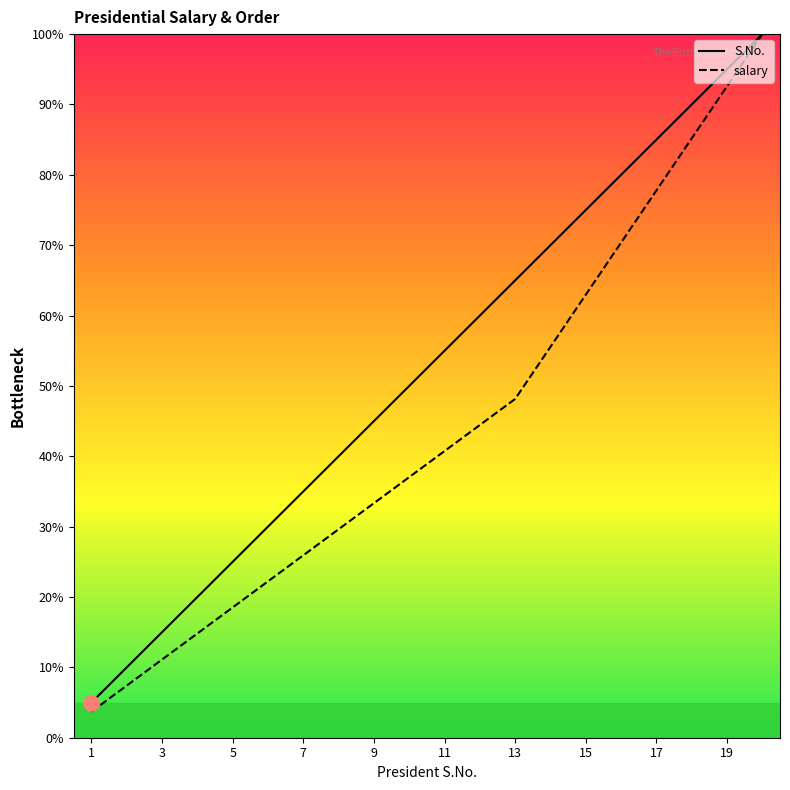

What are all the series names shown in the legend?

S.No., salary